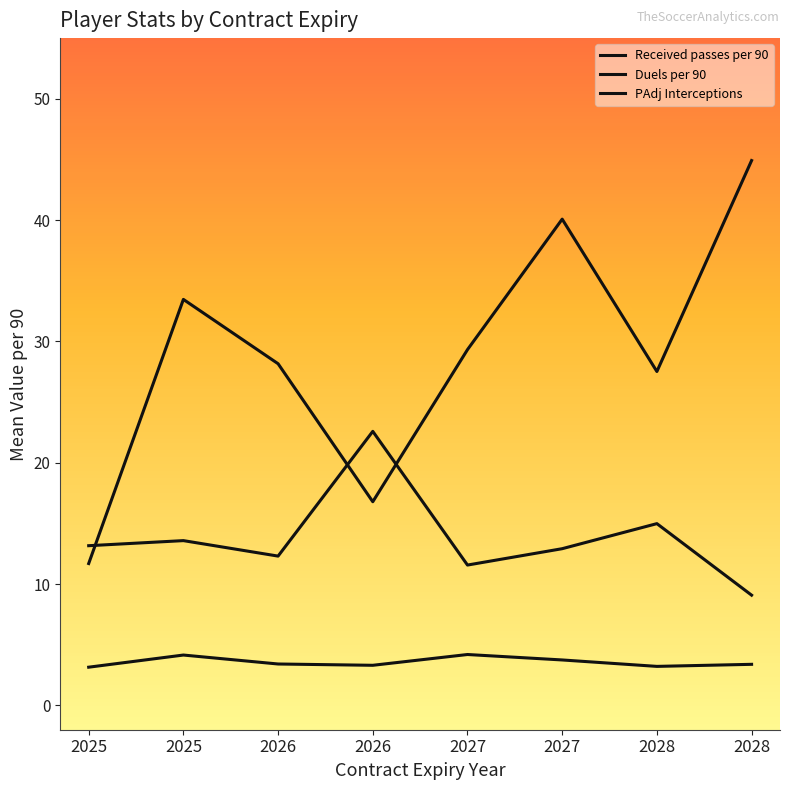

In Received passes per 90, how many points are higher than both neighbors (excluding endpoints)?

2